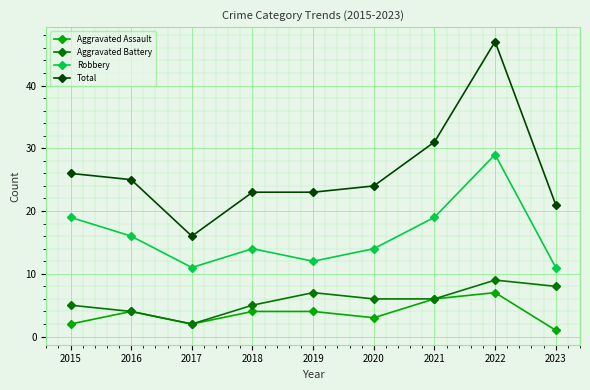

Read the Aggravated Battery value at 2019.

7